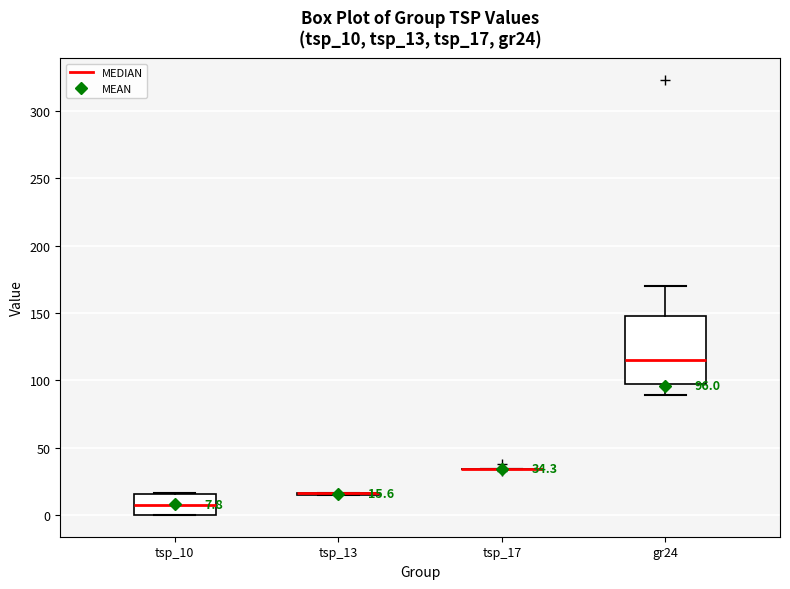

Comparing the boxes themselves (not the whiskers), which one is the tallest?

gr24